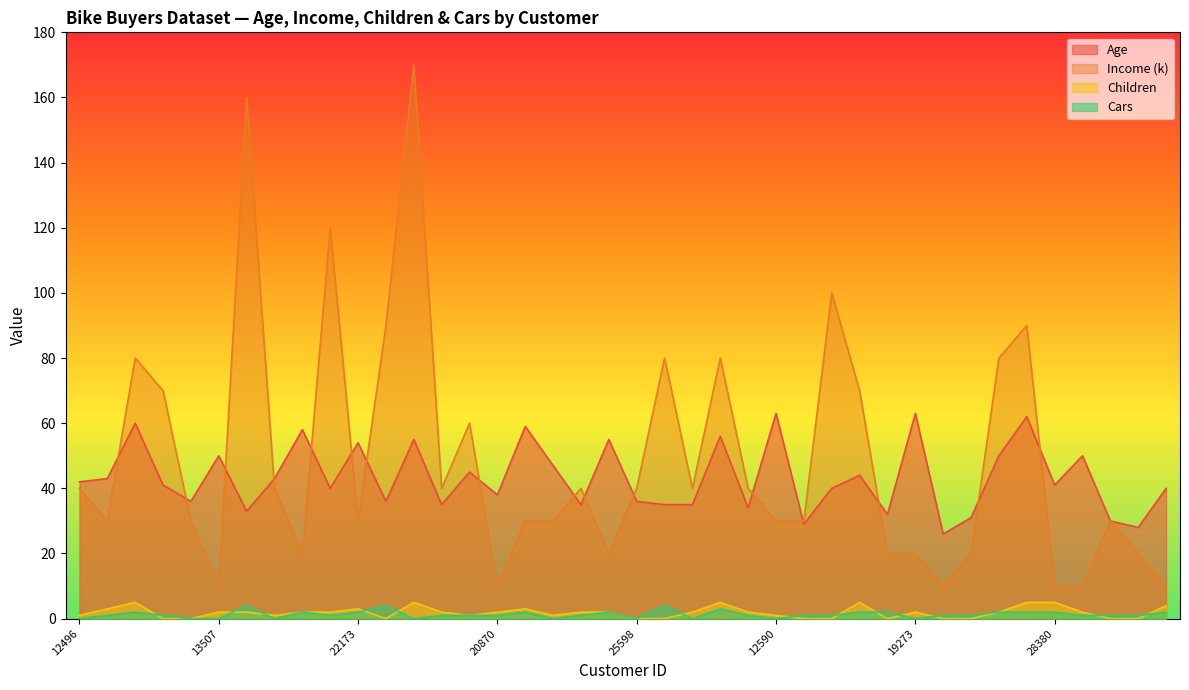

What is the difference between the Children values at 27184 and 25597?

2